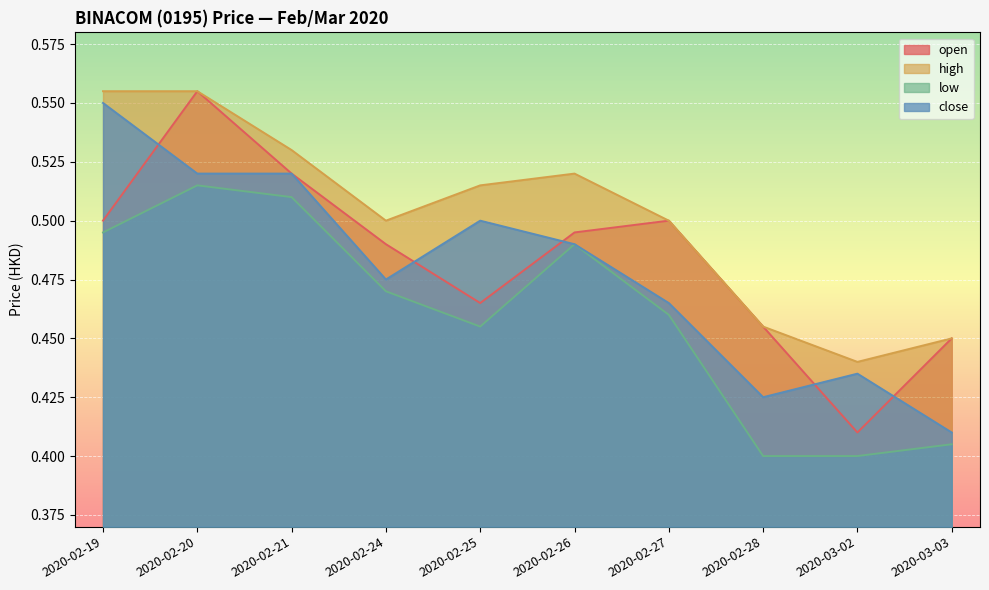

At which category is the sum across all series the highest?

2020-02-20